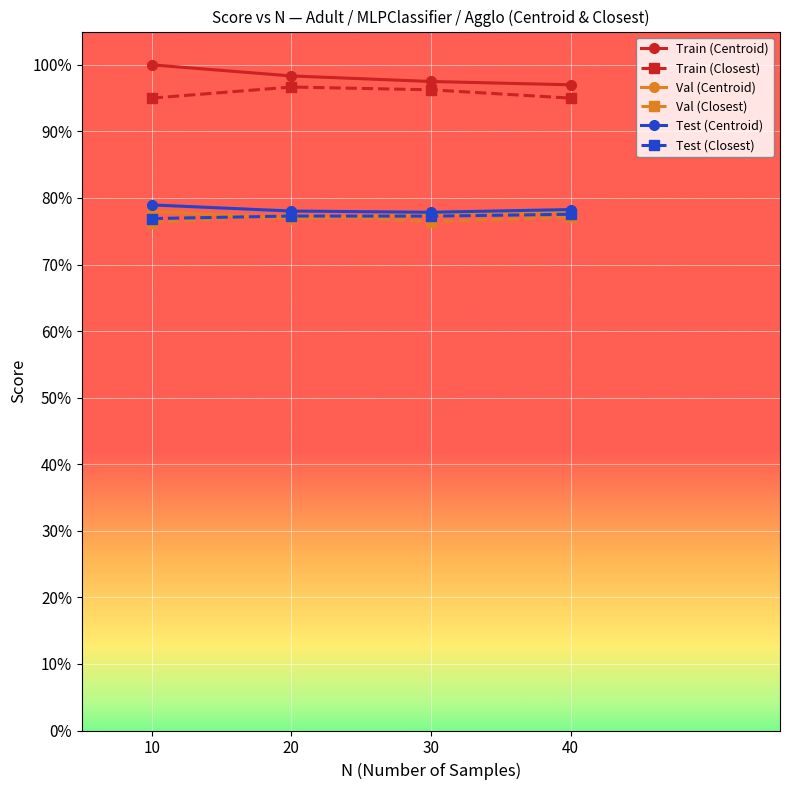

What are all the series names shown in the legend?

Train (Centroid), Train (Closest), Val (Centroid), Val (Closest), Test (Centroid), Test (Closest)